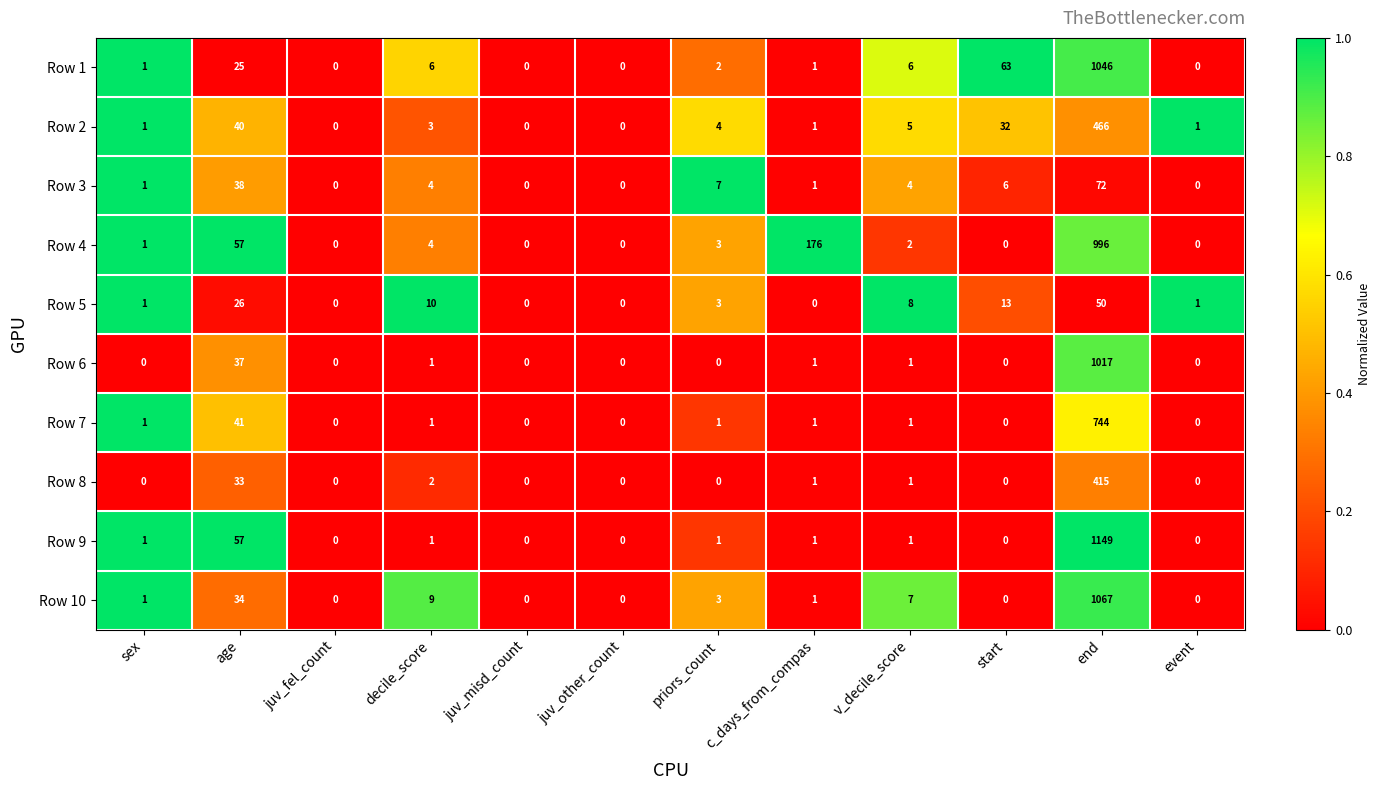

What is the sum of all Row 8 values?

452